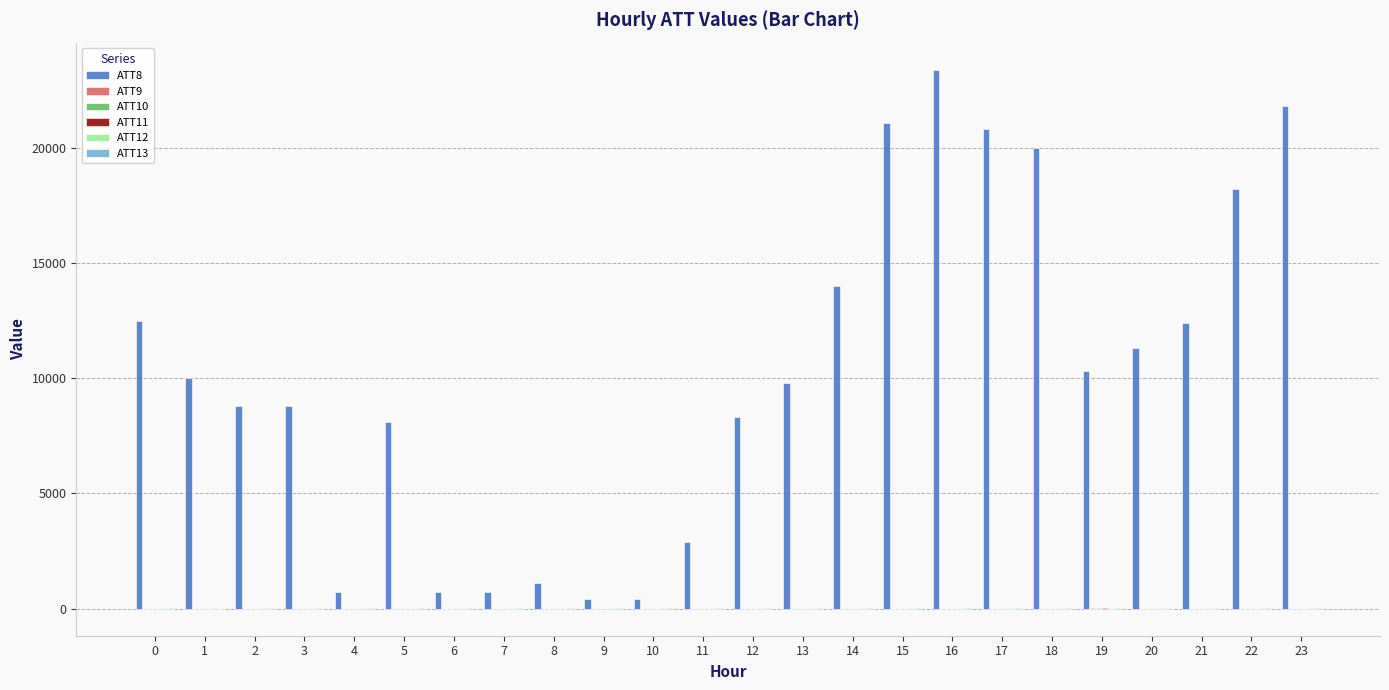

What is the greatest value displayed?

23400.0